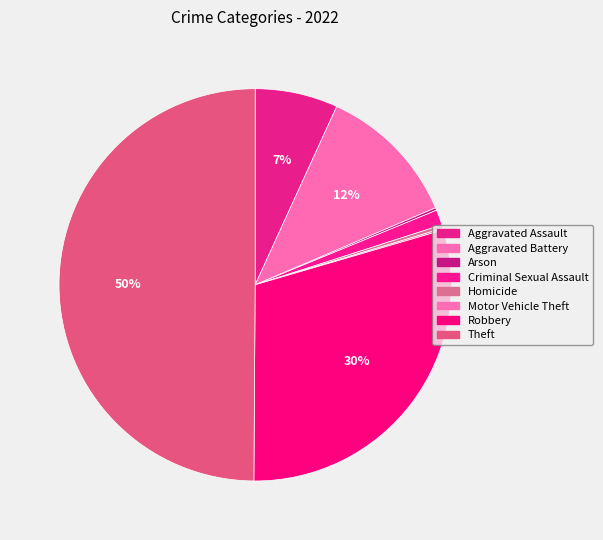

What is the change in value from Aggravated Assault to Robbery?

+324